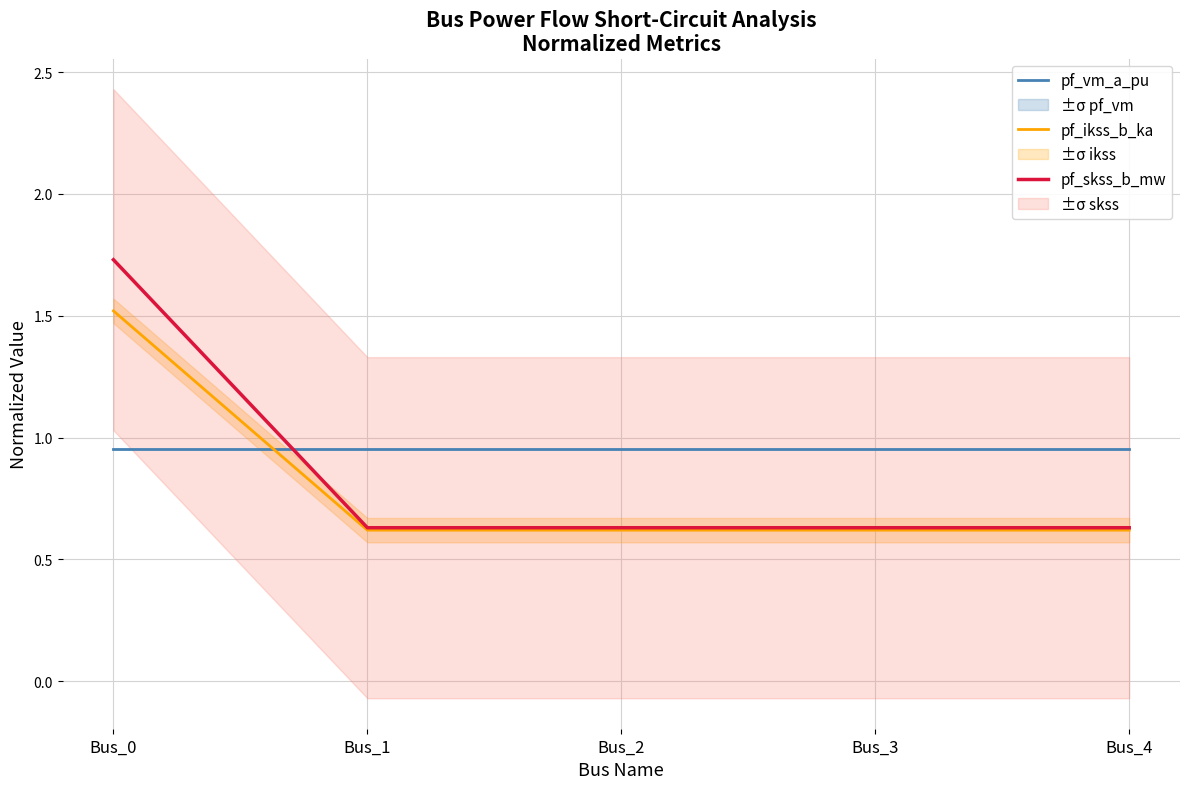

Which category has the highest value in the pf_skss_b_mw series?

Bus_0